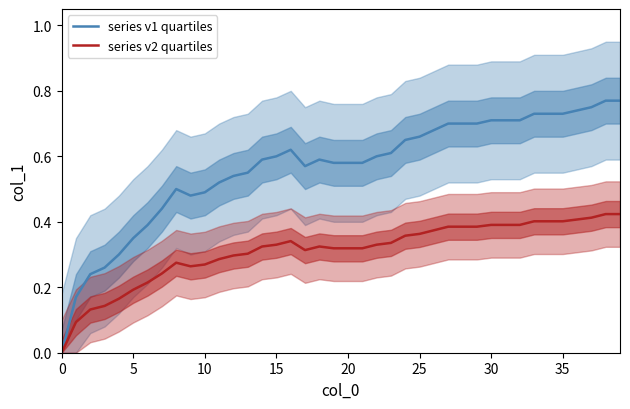

What is the maximum value shown in the chart?

0.8